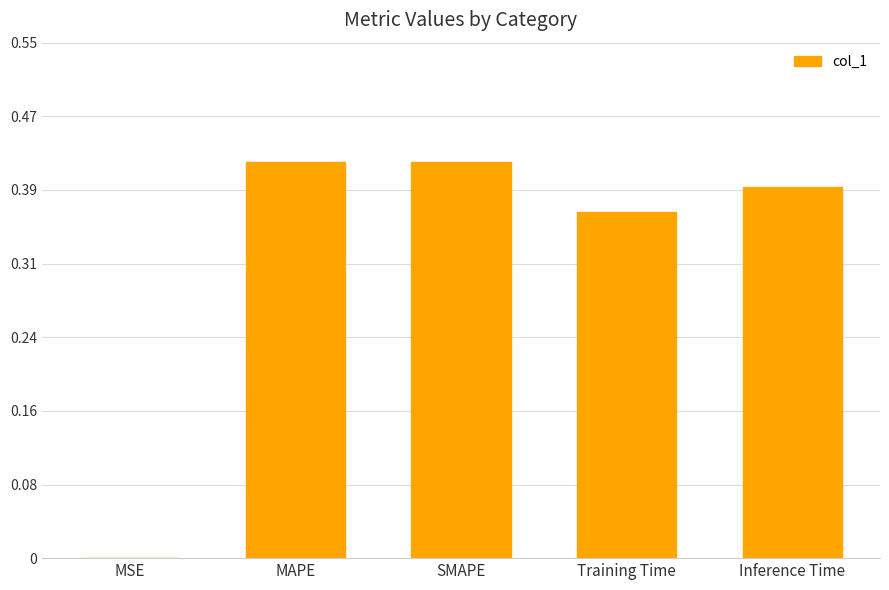

What is the sum of all values?

1.6